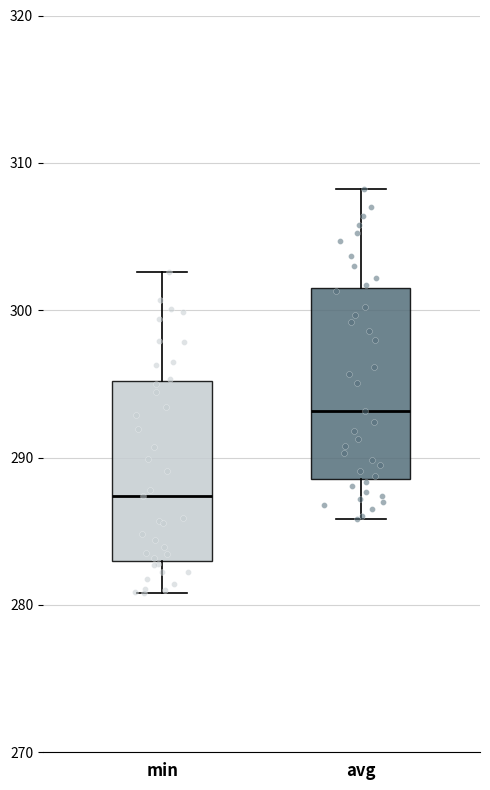

Reading left to right, transcribe this box plot: for each box, give where its median line is, the range the box spans, and where its two whiskers end, as read against the y-axis. The values are not printed on the chart, so give them approximately, as read against the axis.

min: median 287, box 283 to 295, whiskers 281 to 303
avg: median 293, box 289 to 302, whiskers 286 to 308